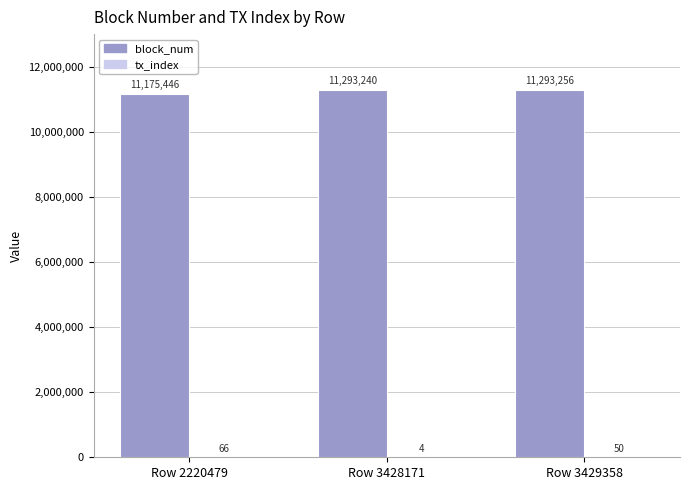

Which series has the largest range (max minus min)?

block_num